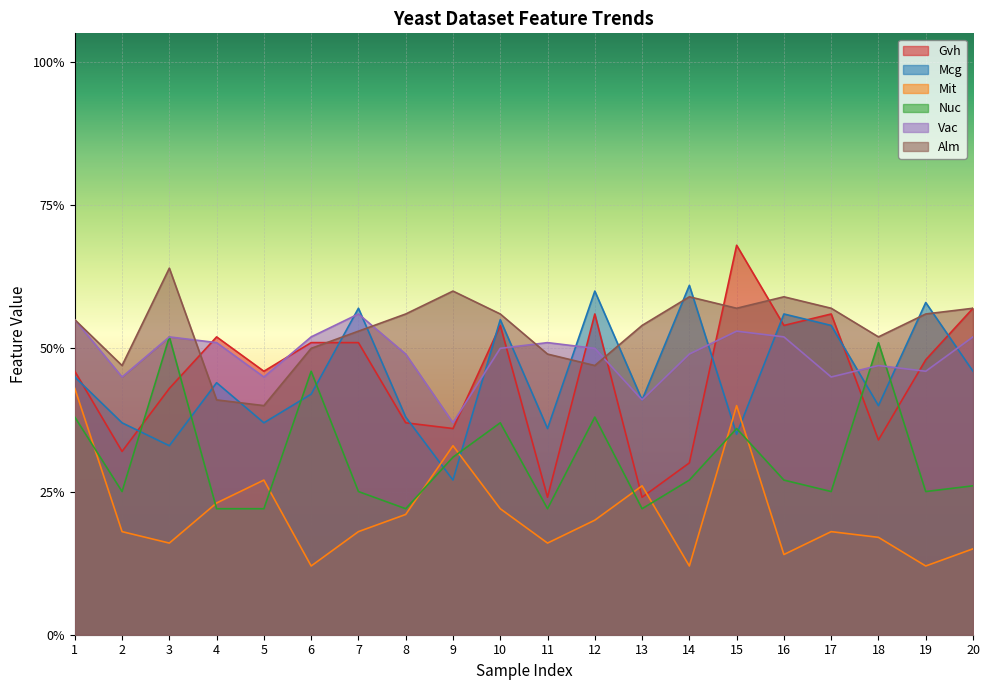

Reading left to right, list all the values displayed in this chart.

Gvh: 1=0.5	2=0.3	3=0.4	4=0.5	5=0.5	6=0.5	7=0.5	8=0.4	9=0.4	10=0.5	11=0.2	12=0.6	13=0.2	14=0.3	15=0.7	16=0.5	17=0.6	18=0.3	19=0.5	20=0.6
Mcg: 1=0.5	2=0.4	3=0.3	4=0.4	5=0.4	6=0.4	7=0.6	8=0.4	9=0.3	10=0.6	11=0.4	12=0.6	13=0.4	14=0.6	15=0.3	16=0.6	17=0.5	18=0.4	19=0.6	20=0.5
Mit: 1=0.4	2=0.2	3=0.2	4=0.2	5=0.3	6=0.1	7=0.2	8=0.2	9=0.3	10=0.2	11=0.2	12=0.2	13=0.3	14=0.1	15=0.4	16=0.1	17=0.2	18=0.2	19=0.1	20=0.1
Nuc: 1=0.4	2=0.2	3=0.5	4=0.2	5=0.2	6=0.5	7=0.2	8=0.2	9=0.3	10=0.4	11=0.2	12=0.4	13=0.2	14=0.3	15=0.4	16=0.3	17=0.2	18=0.5	19=0.2	20=0.3
Vac: 1=0.6	2=0.5	3=0.5	4=0.5	5=0.5	6=0.5	7=0.6	8=0.5	9=0.4	10=0.5	11=0.5	12=0.5	13=0.4	14=0.5	15=0.5	16=0.5	17=0.5	18=0.5	19=0.5	20=0.5
Alm: 1=0.6	2=0.5	3=0.6	4=0.4	5=0.4	6=0.5	7=0.5	8=0.6	9=0.6	10=0.6	11=0.5	12=0.5	13=0.5	14=0.6	15=0.6	16=0.6	17=0.6	18=0.5	19=0.6	20=0.6